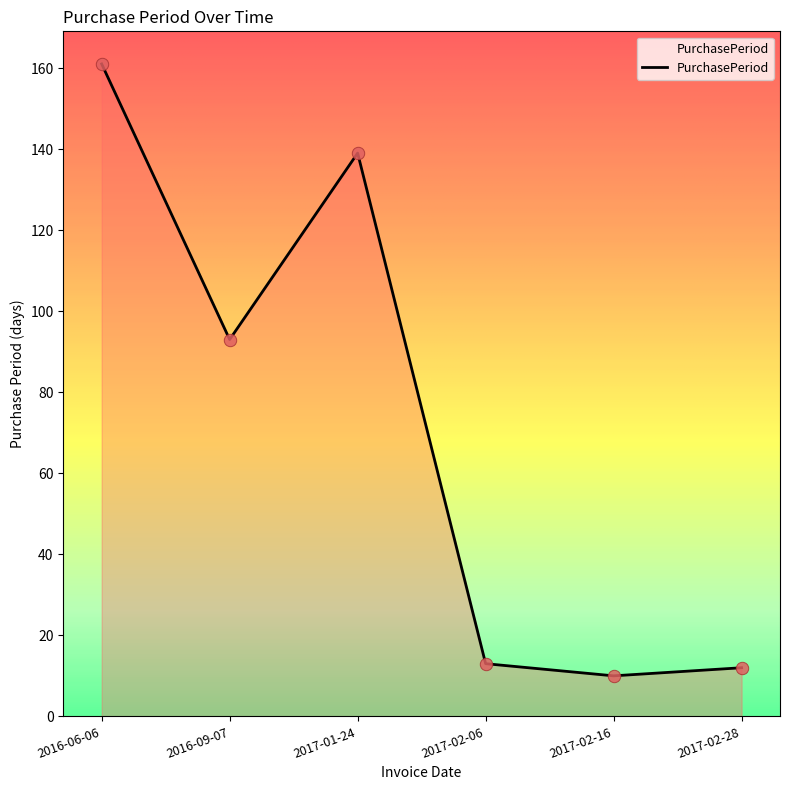

Approximately how many times larger is the value at 2017-01-24 compared to 2017-02-06?

10.7